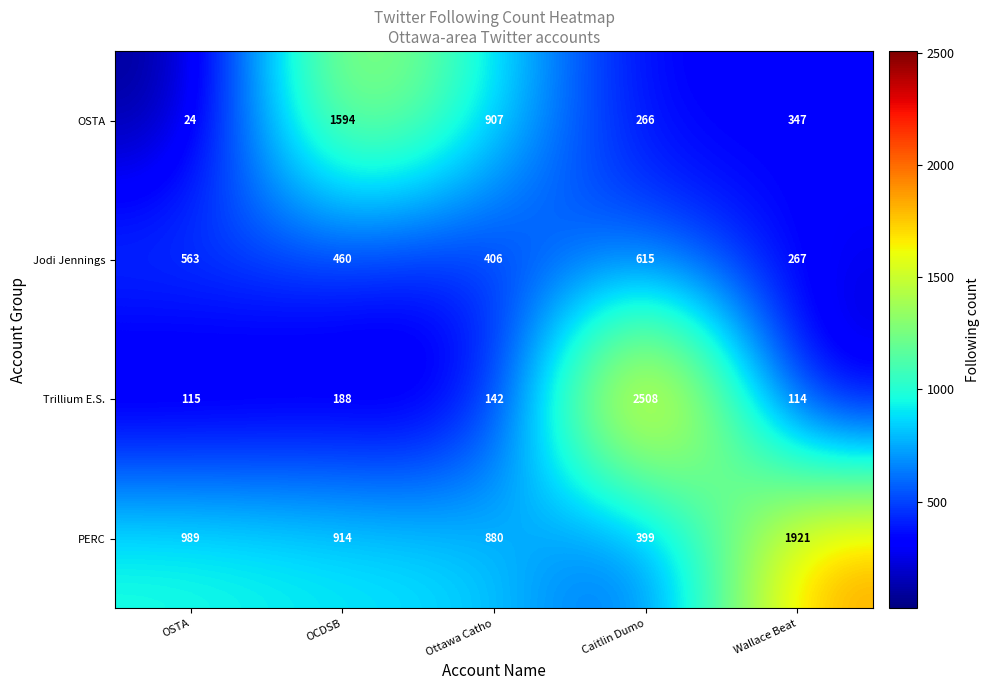

At which category does the chart reach its minimum across all series?

OSTA